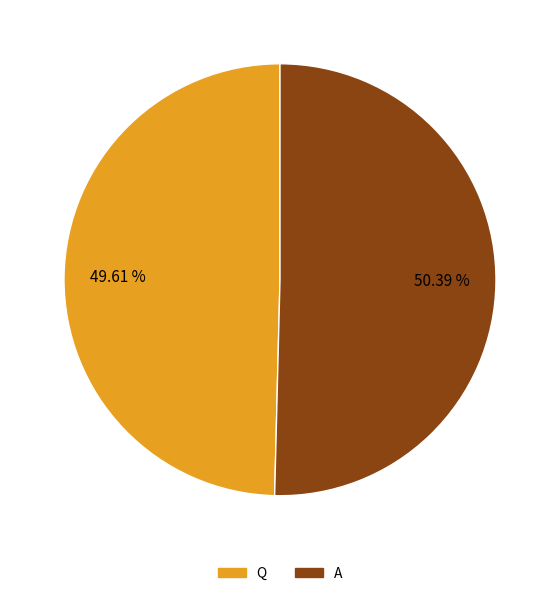

To the nearest percent, what is the difference between the largest and smallest slice percentages?

1%